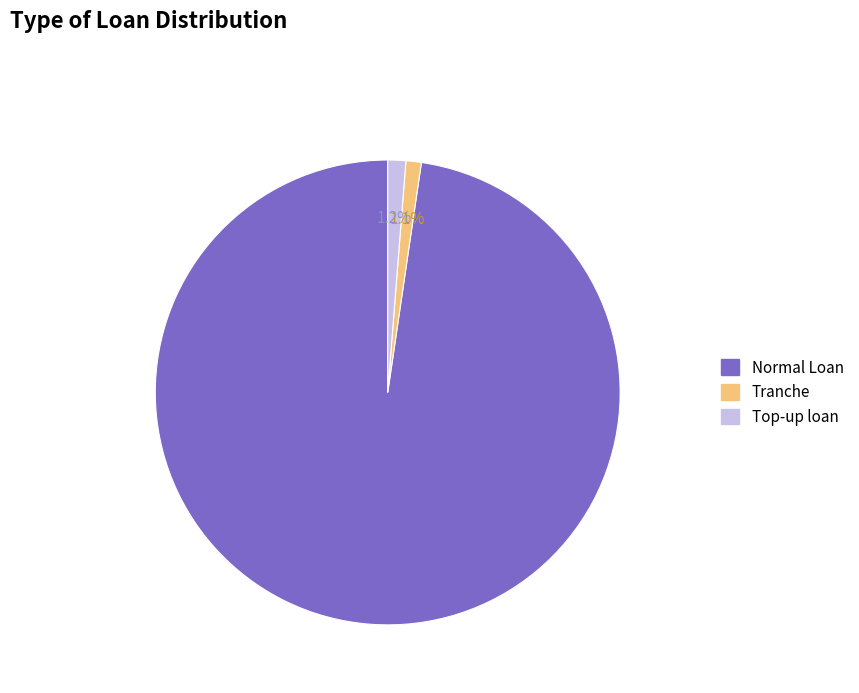

What percentage is the Normal Loan slice, to the nearest percent?

98%